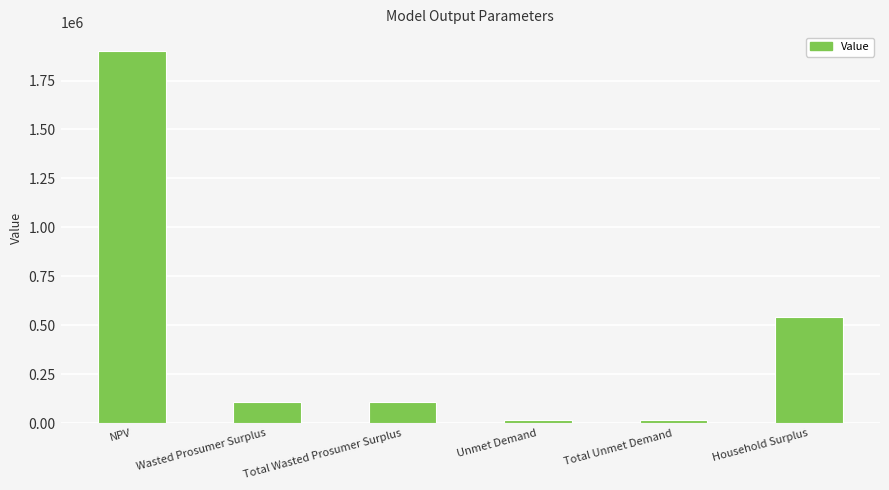

How many series are shown in this chart?

1